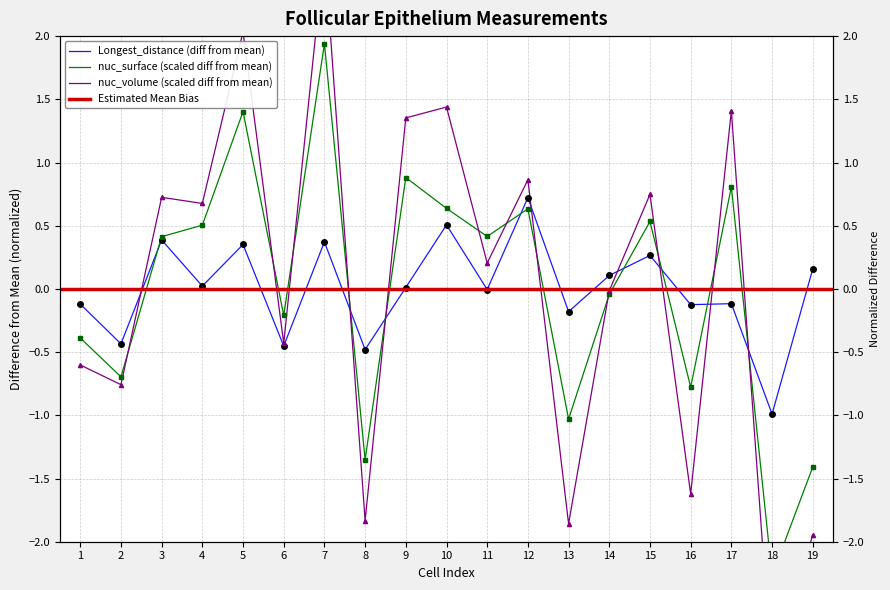

Which series has the widest spread of values?

nuc_volume